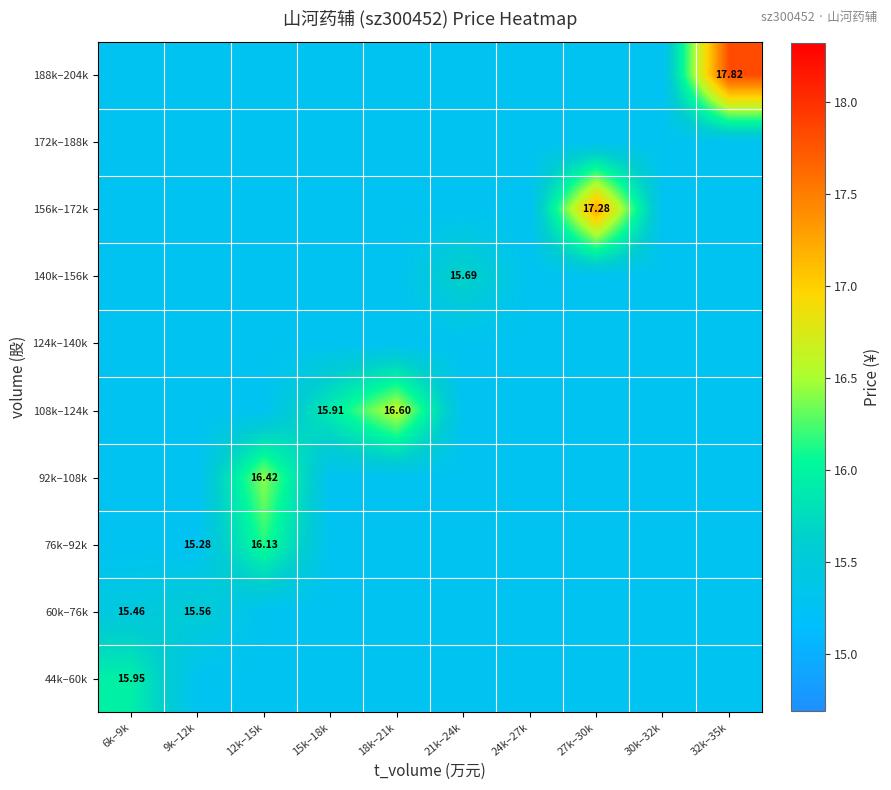

True or false: 108k–124k has a value of 15.3 at 6k–9k.

True